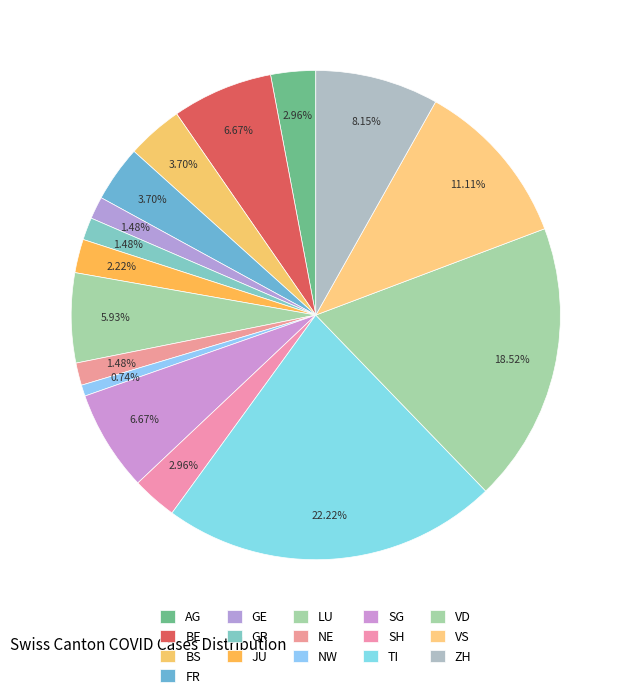

How many segments does this pie chart have?

16